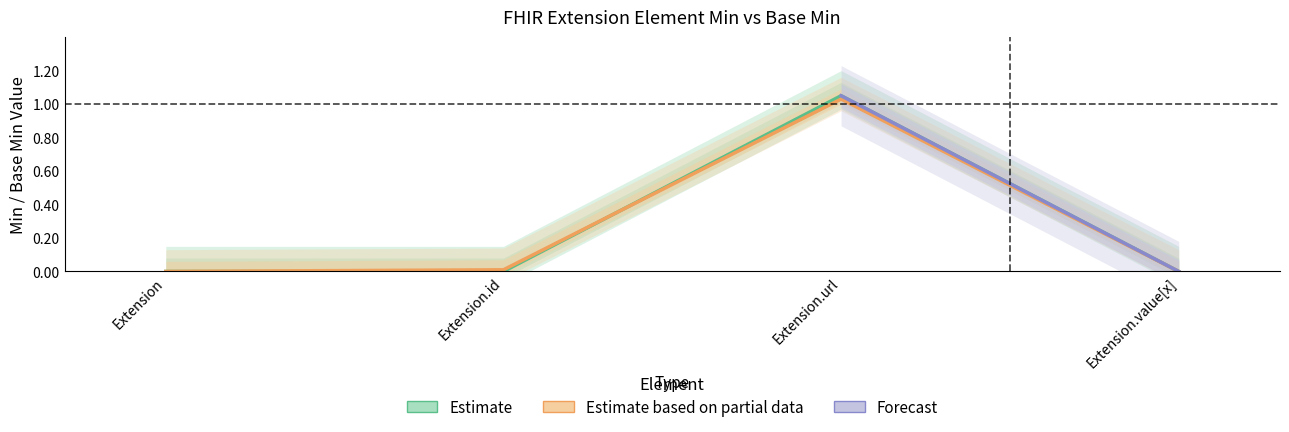

At which label is Estimate closest to 0?

Extension